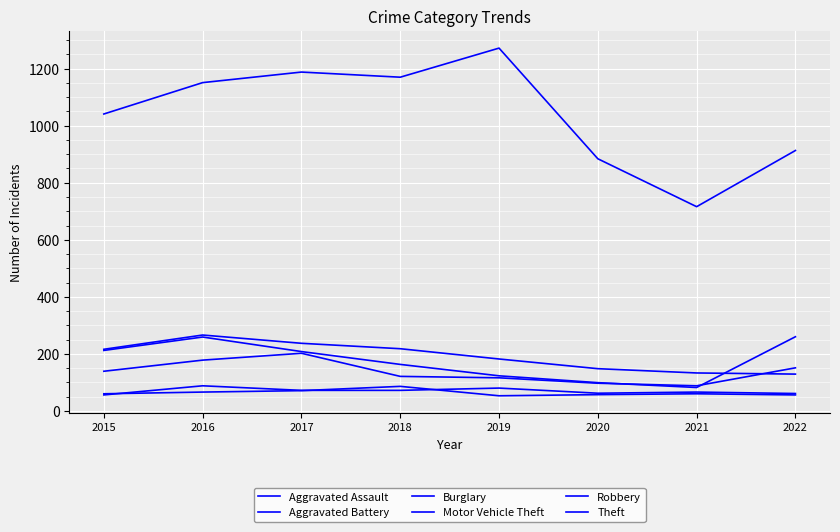

Which label corresponds to the largest value in the chart?

2019